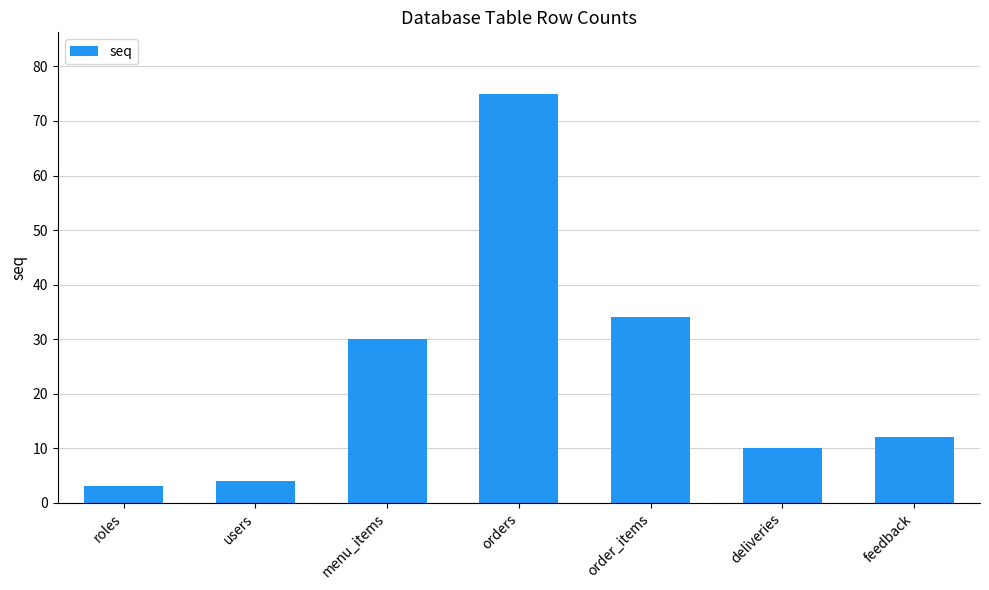

What is the minimum value shown in the chart?

3